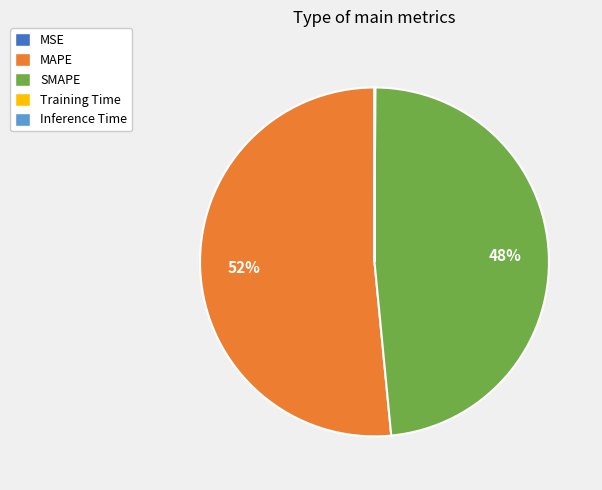

Which category has the biggest portion of the pie?

MAPE